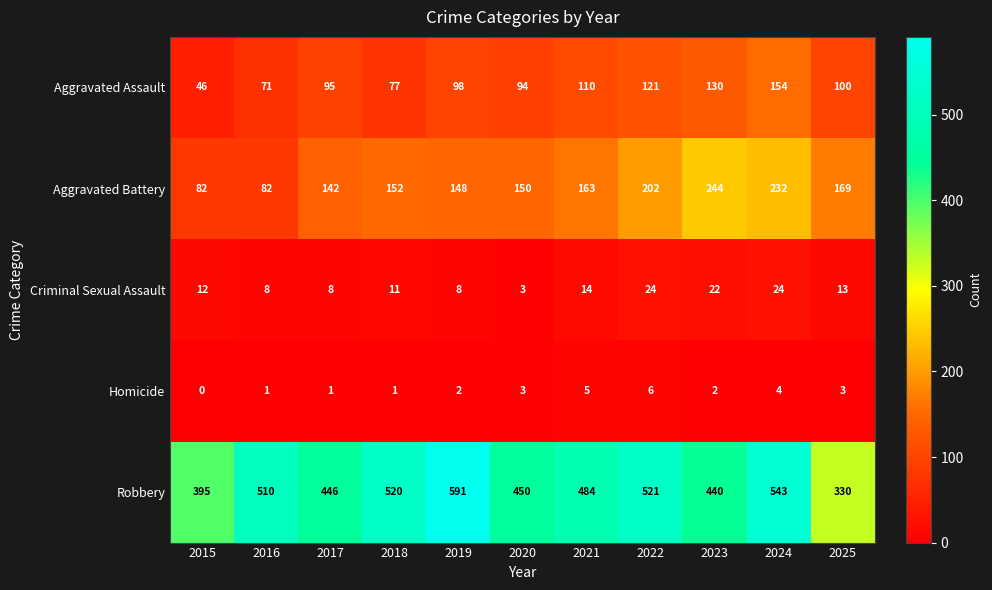

How many values in the Robbery series are below 484?

5